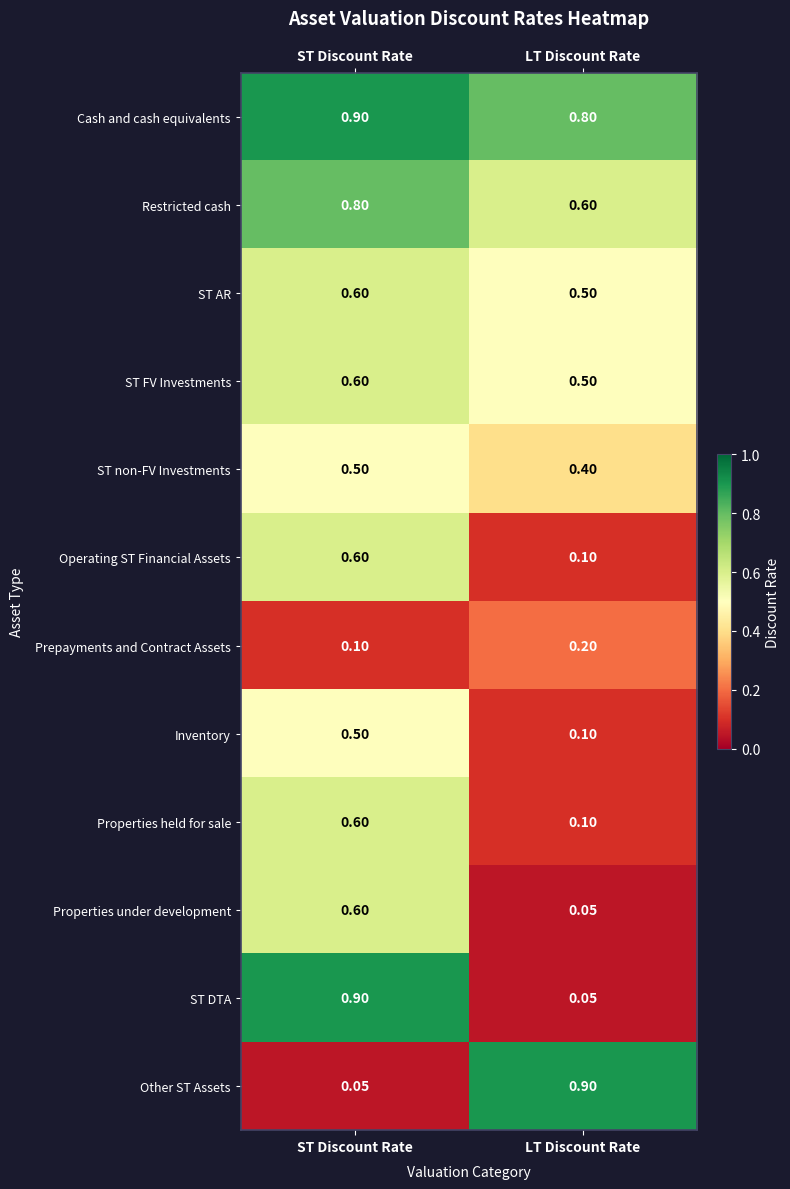

Which series has the largest total across all categories?

Cash and cash equivalents